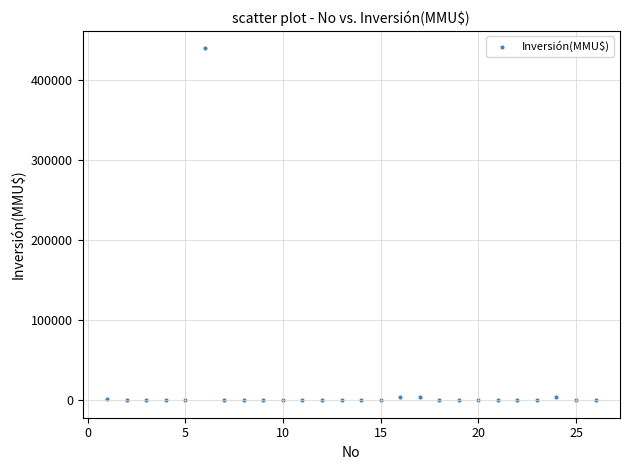

What is the range of X values (max minus min)?

25